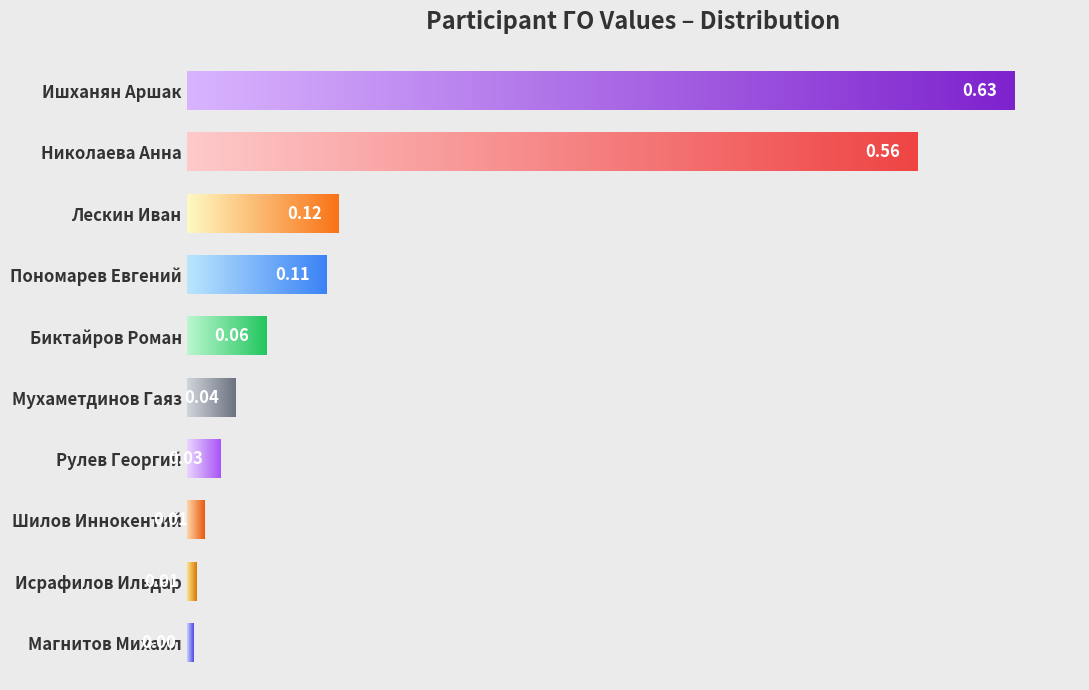

Rank the categories by value from lowest to highest.

Магнитов Михаил, Исрафилов Ильдар, Шилов Иннокентий, Рулев Георгий, Мухаметдинов Гаяз, Биктайров Роман, Пономарев Евгений, Лескин Иван, Николаева Анна, Ишханян Аршак